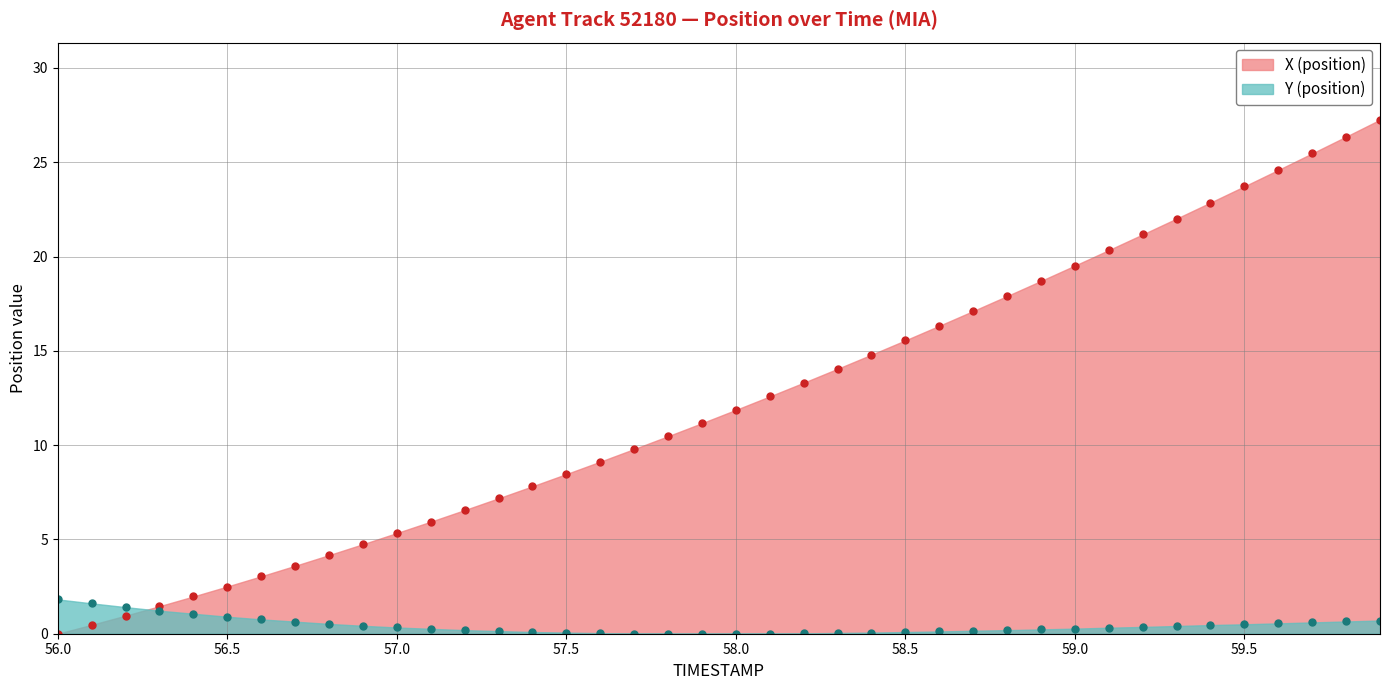

How many positive values does the Y (position) series have?

37